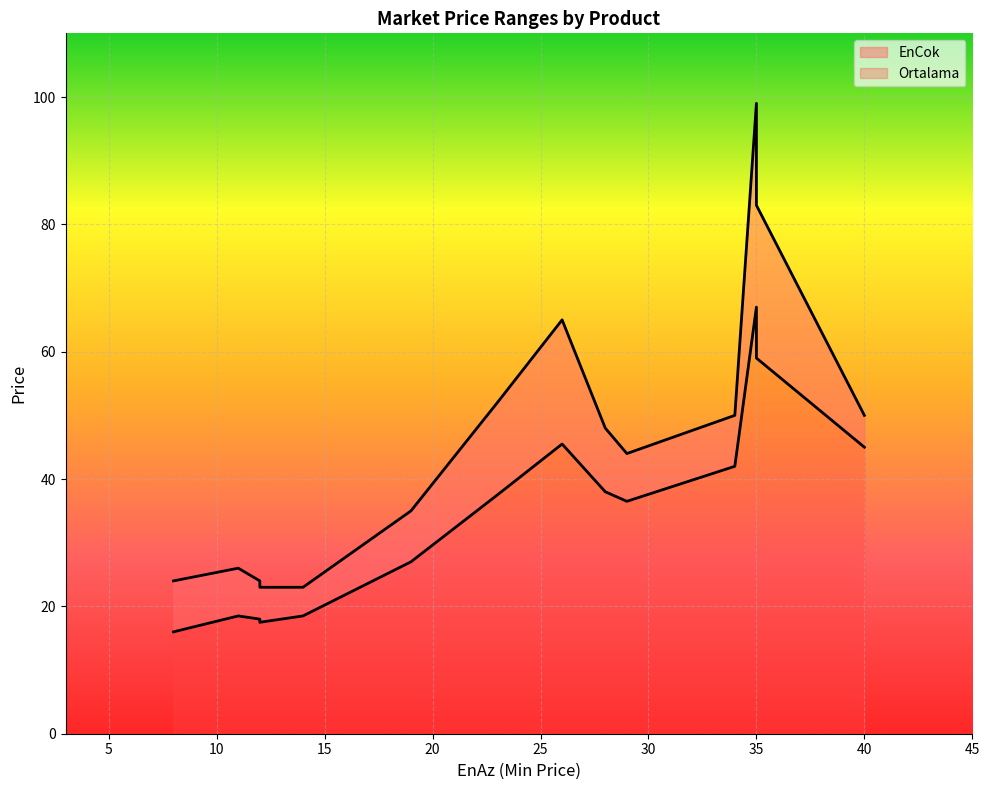

What are all the series names shown in the legend?

Ortalama, EnCok